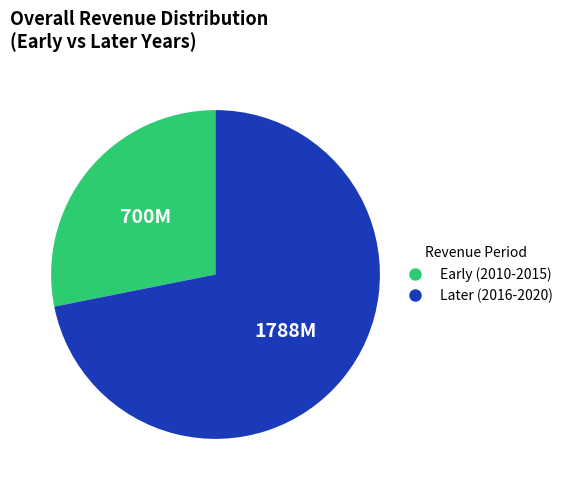

Is there a majority slice in this chart?

Yes